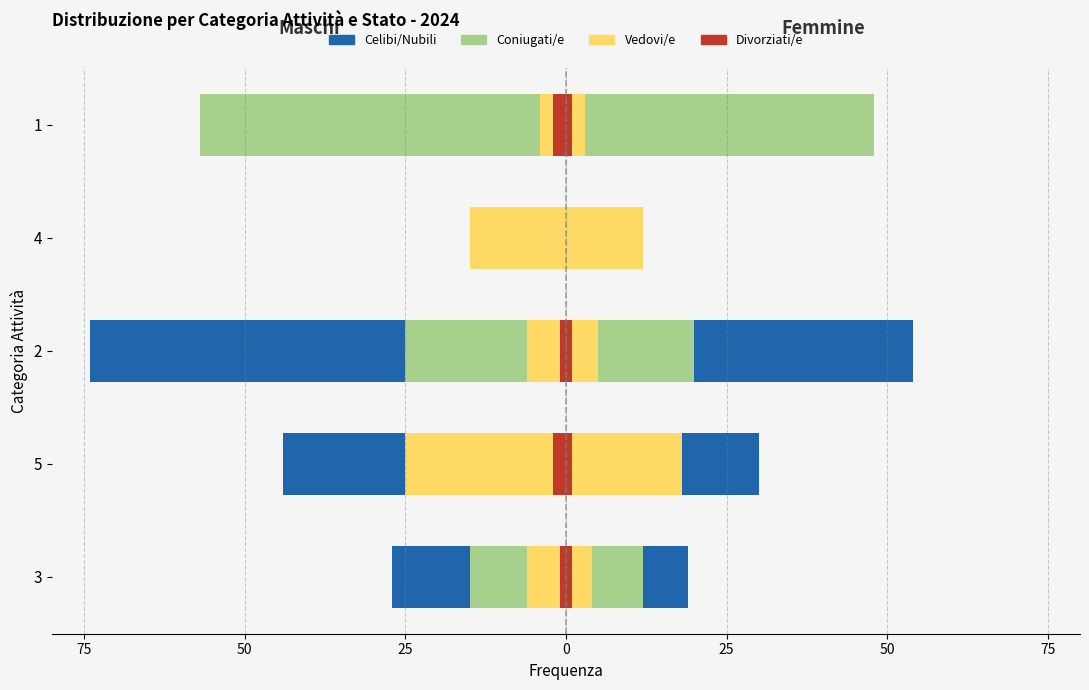

Which has a higher value, 2 or 3?

3